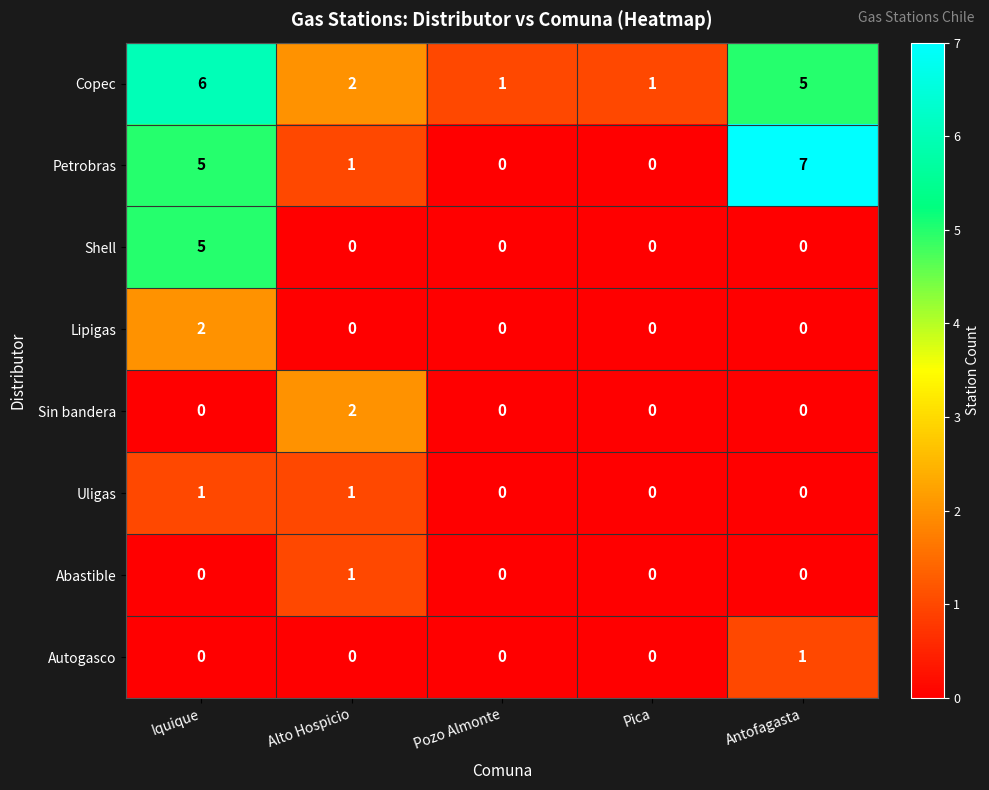

What is the total value across all series at Iquique?

19